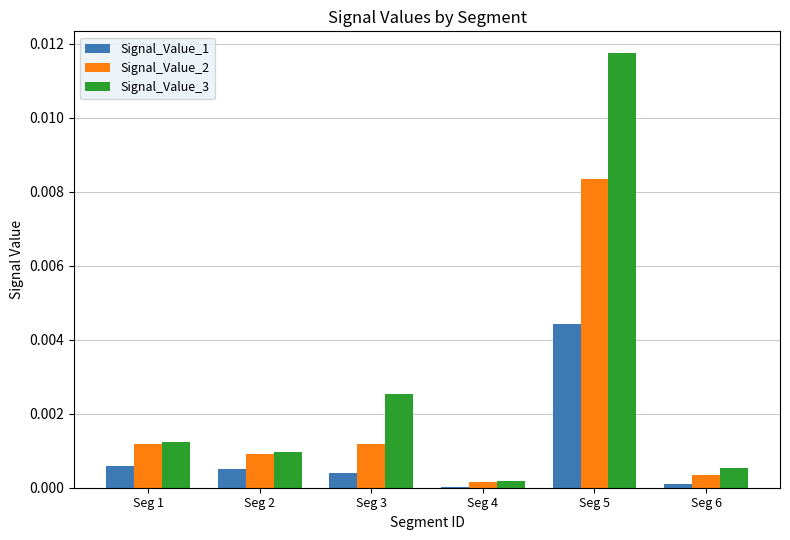

Which series has the largest total across all categories?

Signal_Value_3